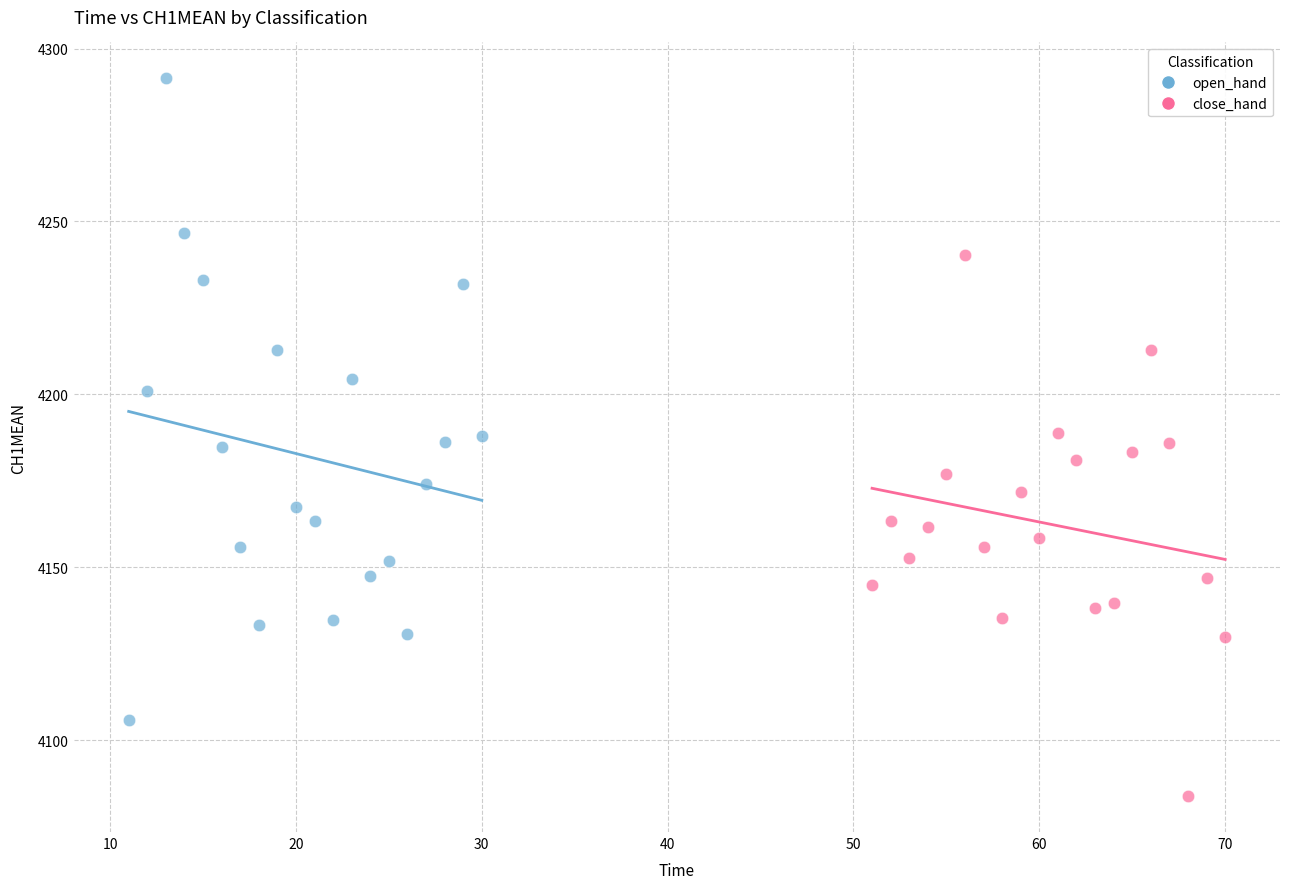

Which series reaches the maximum Y coordinate?

open_hand